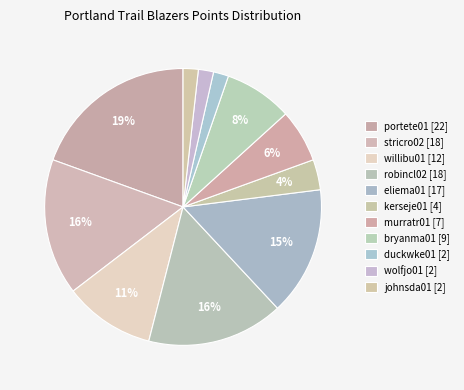

How many segments does this pie chart have?

11